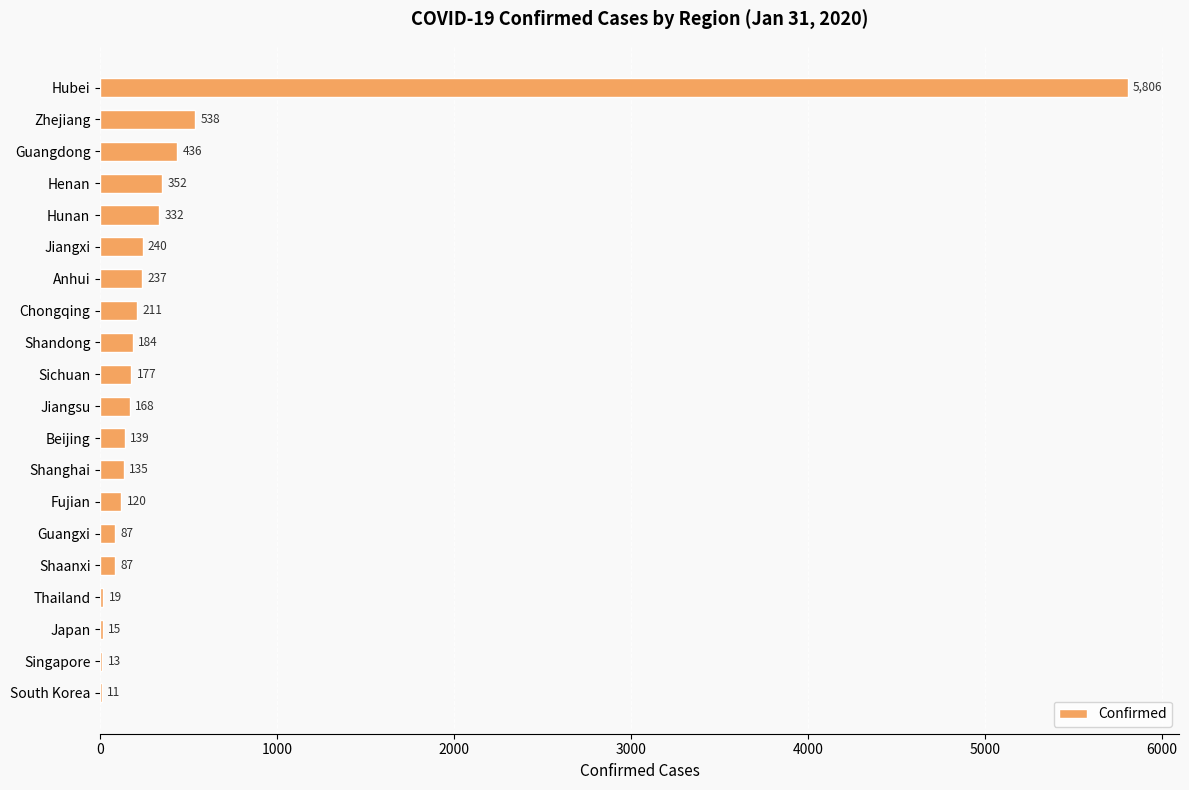

What is the approximate value at Shanghai, to the nearest 100?

100